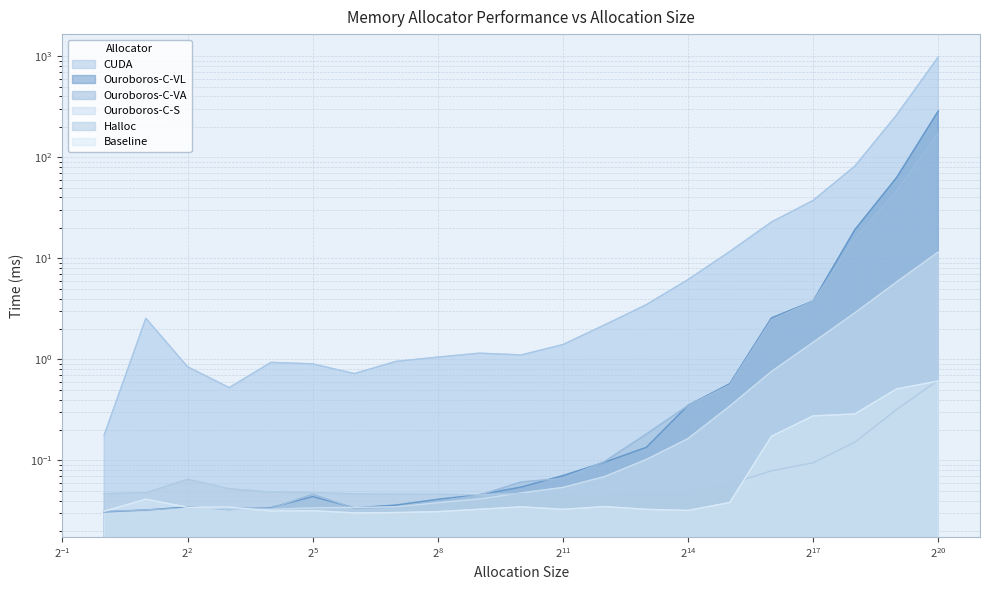

What is the difference between the highest and lowest values at 256?

1.0